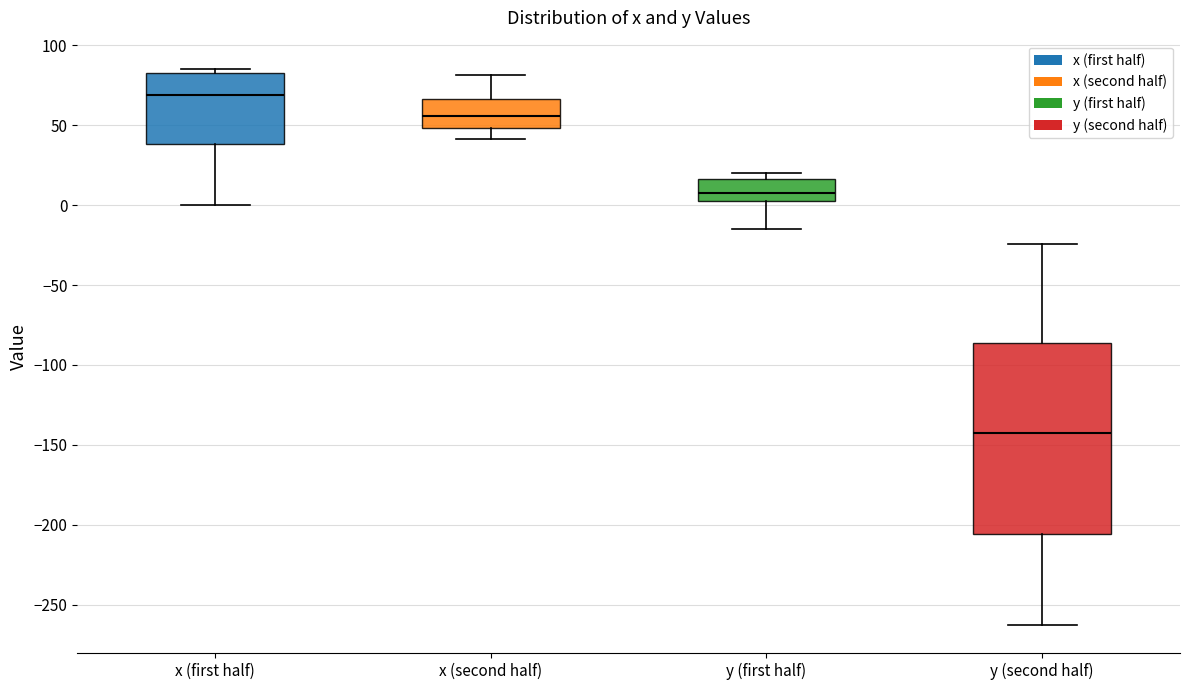

Reading left to right, read every box against the y-axis: the position of its median line, the range the box covers, and the ends of its whiskers. The values are not printed on the chart, so give them approximately, as read against the axis.

x (first half): median 70, box 40 to 80, whiskers 0 to 85
x (second half): median 55, box 50 to 65, whiskers 40 to 80
y (first half): median 10, box 5 to 15, whiskers -15 to 20
y (second half): median -145, box -205 to -85, whiskers -265 to -25